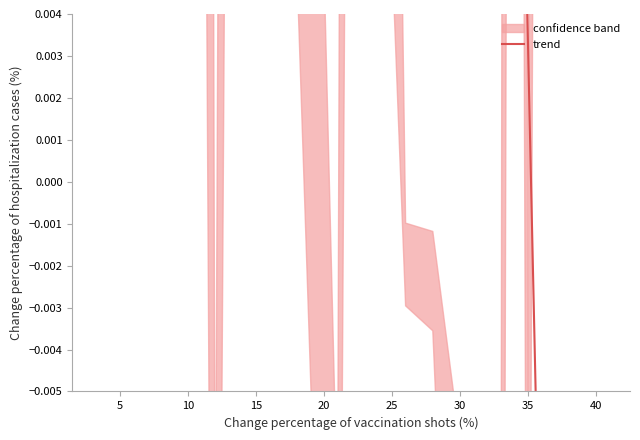

What is the label of the 7th point from the left?

15